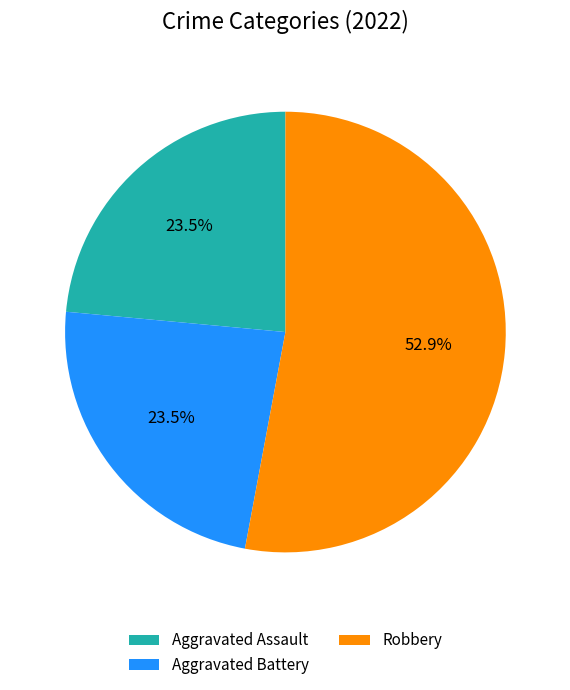

Is Robbery the majority of the pie?

Yes